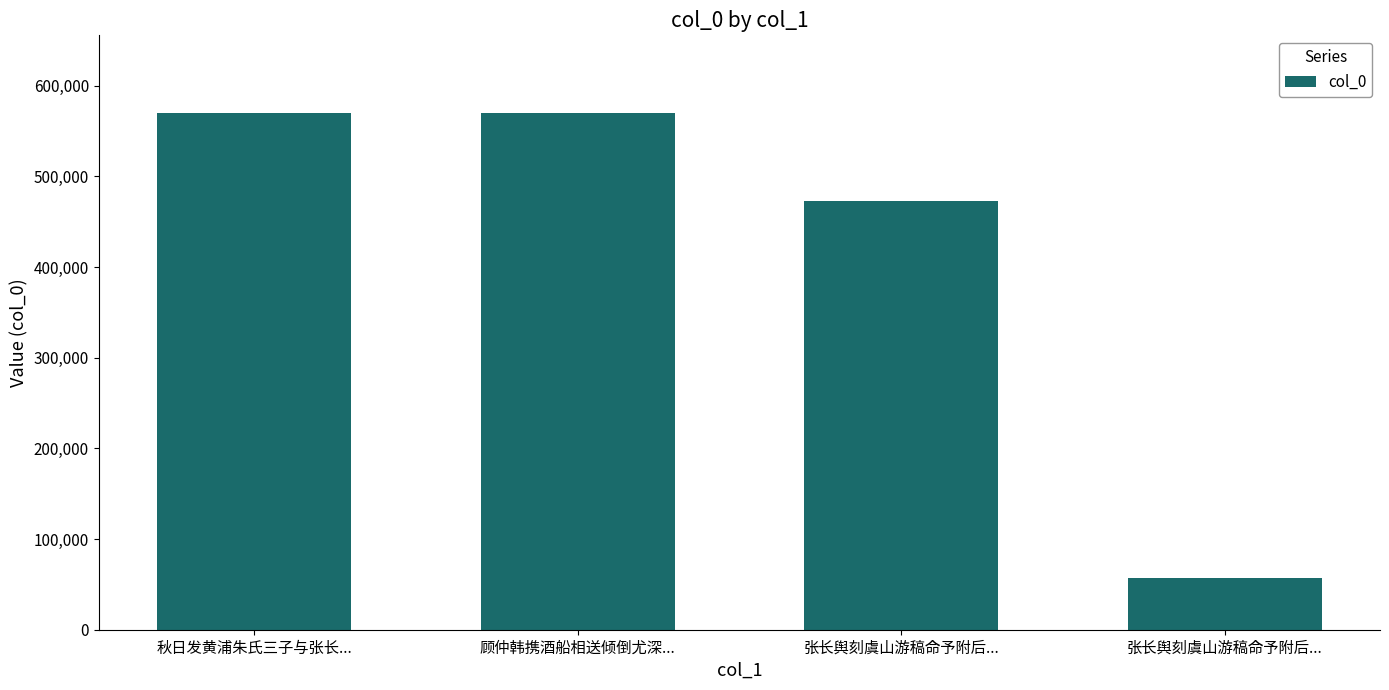

The value at 秋日发黄浦朱氏三子与张长... is 783598. True or false?

False